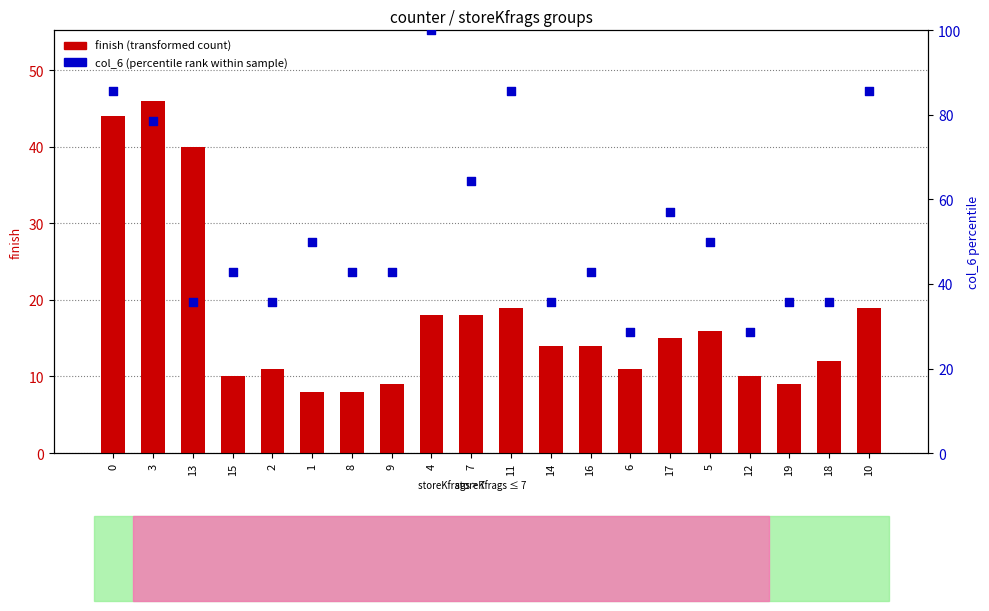

Which series has the largest Y range (max minus min)?

col_6 (percentile rank within sample)